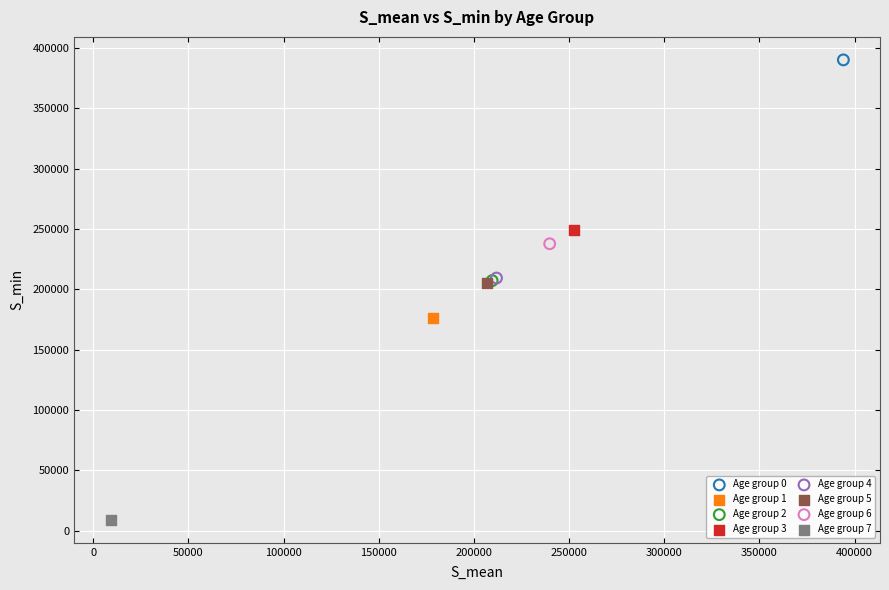

Which series reaches the maximum Y coordinate?

Age group 0